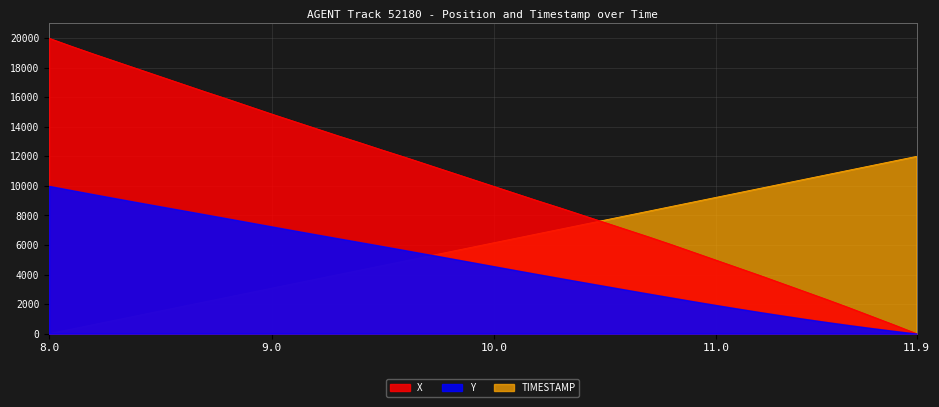

At which category is the sum across all series the highest?

8.0